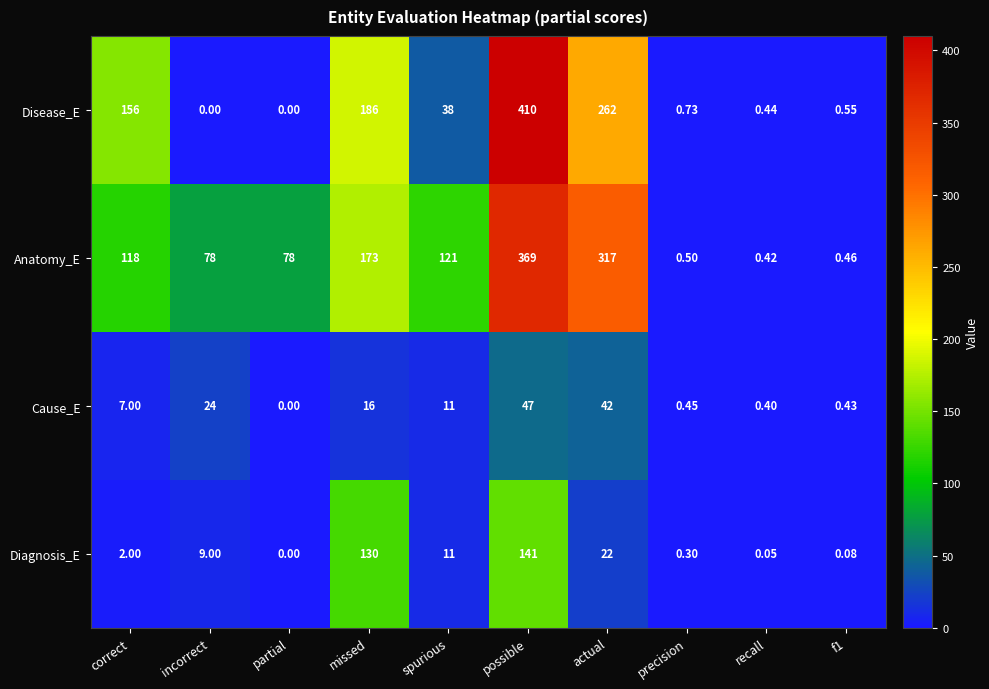

Which category has the highest value across all series?

possible